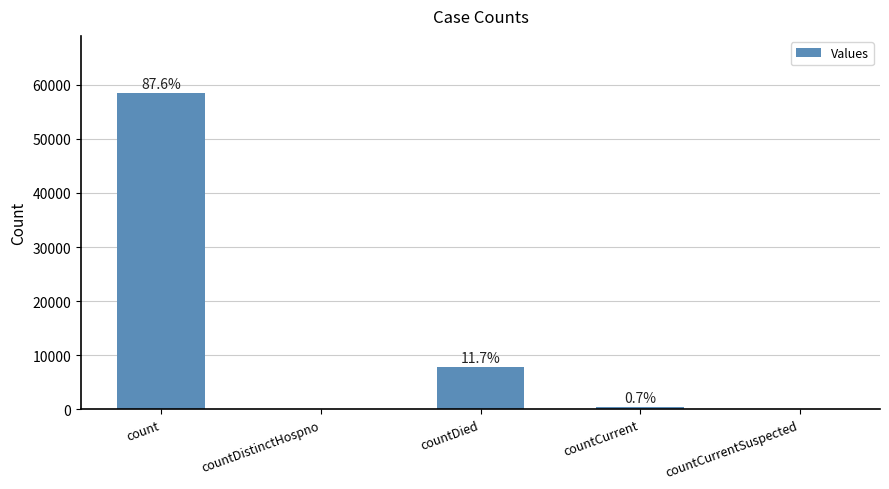

Reading left to right, extract all data points from this chart.

58492	0	7812	434	0